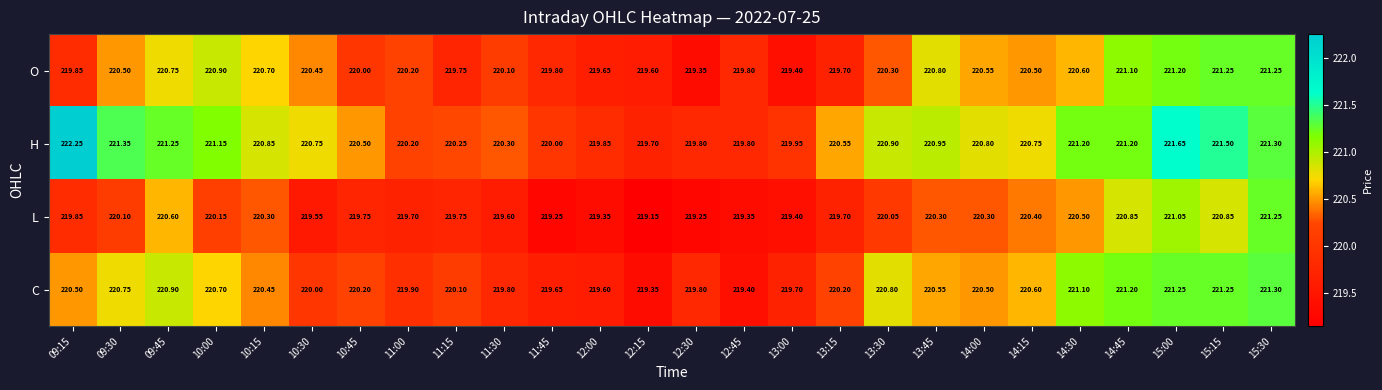

Which series has the largest total across all categories?

H